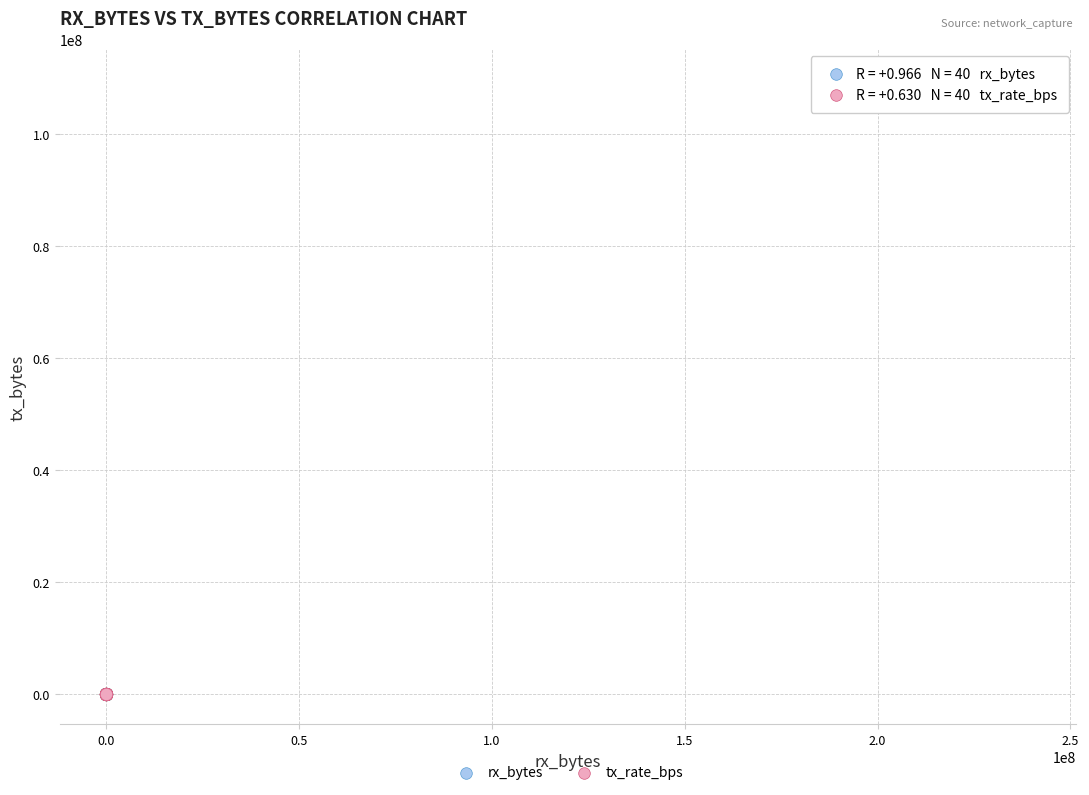

Which series contains the highest Y value?

rx_bytes